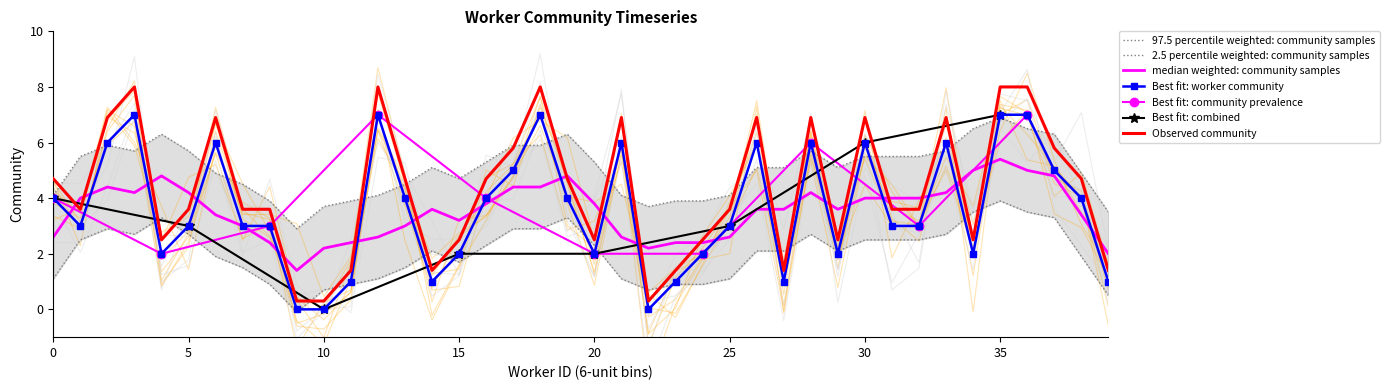

Is this an area chart (filled region under the line)?

No